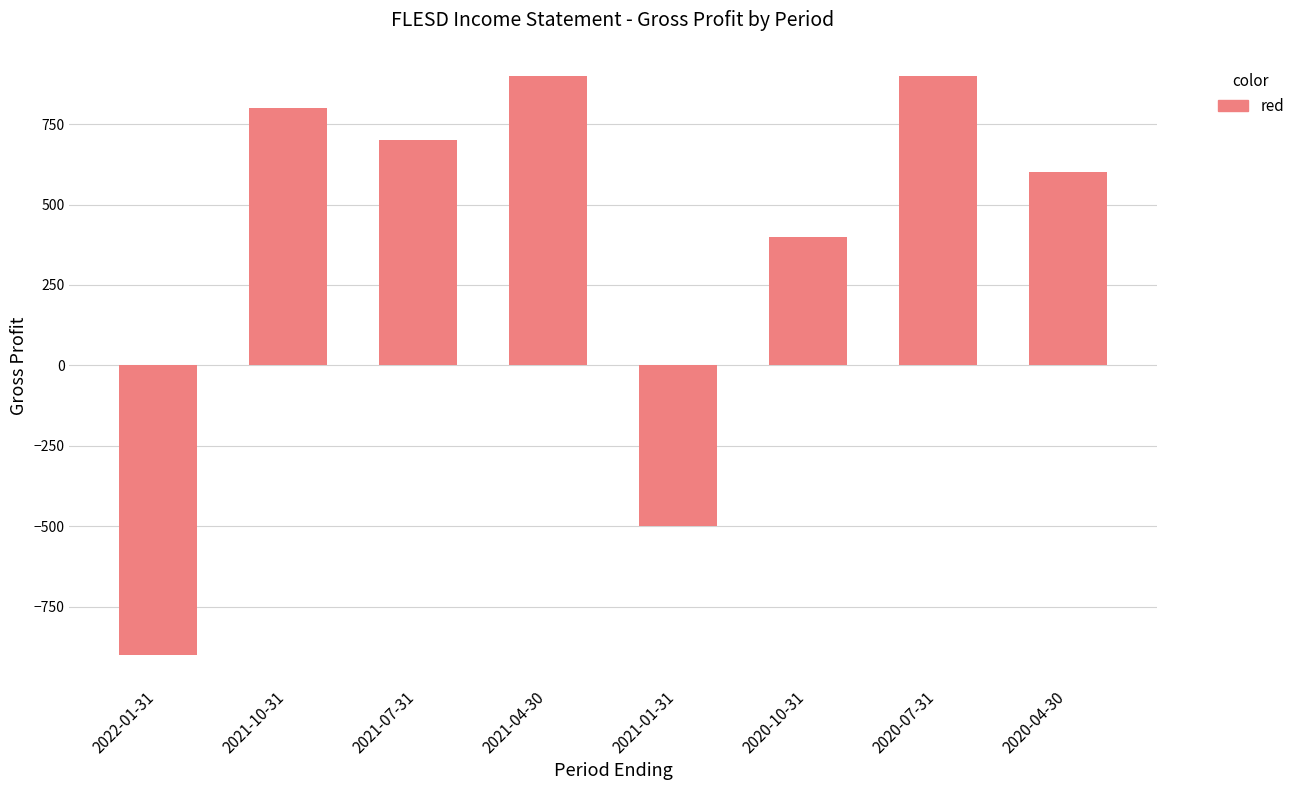

What is the difference between the second highest and second lowest values?

1400